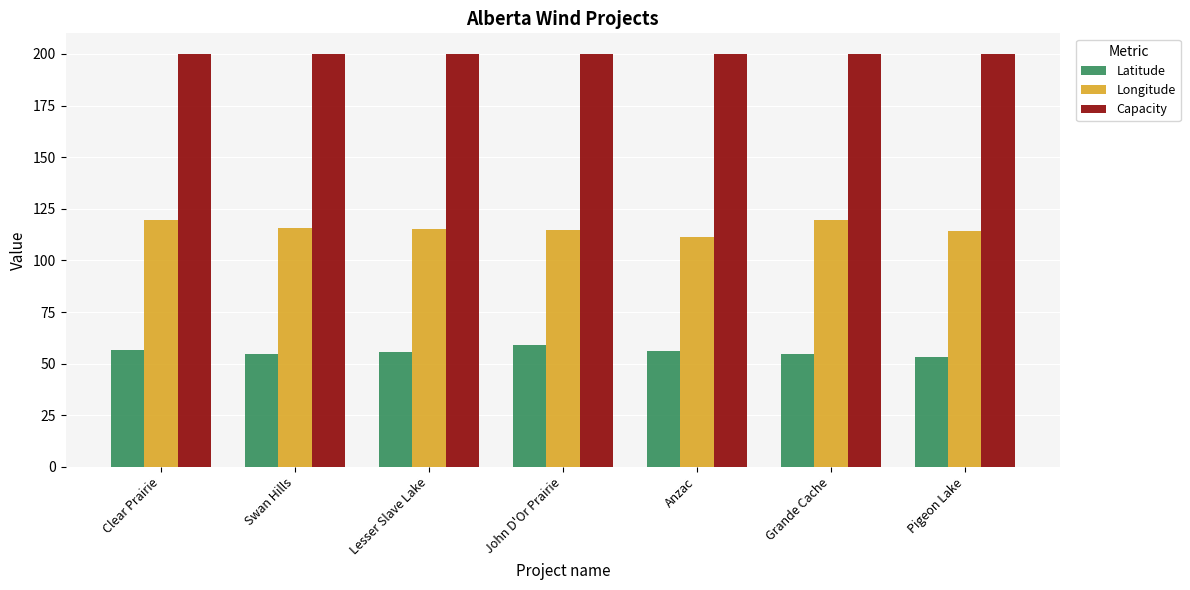

Which series has the largest total across all categories?

Capacity